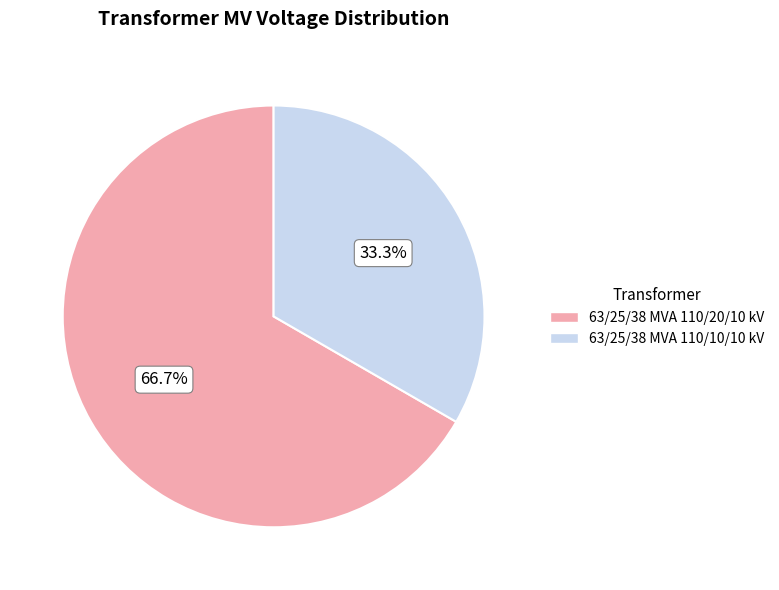

How many segments does this pie chart have?

2